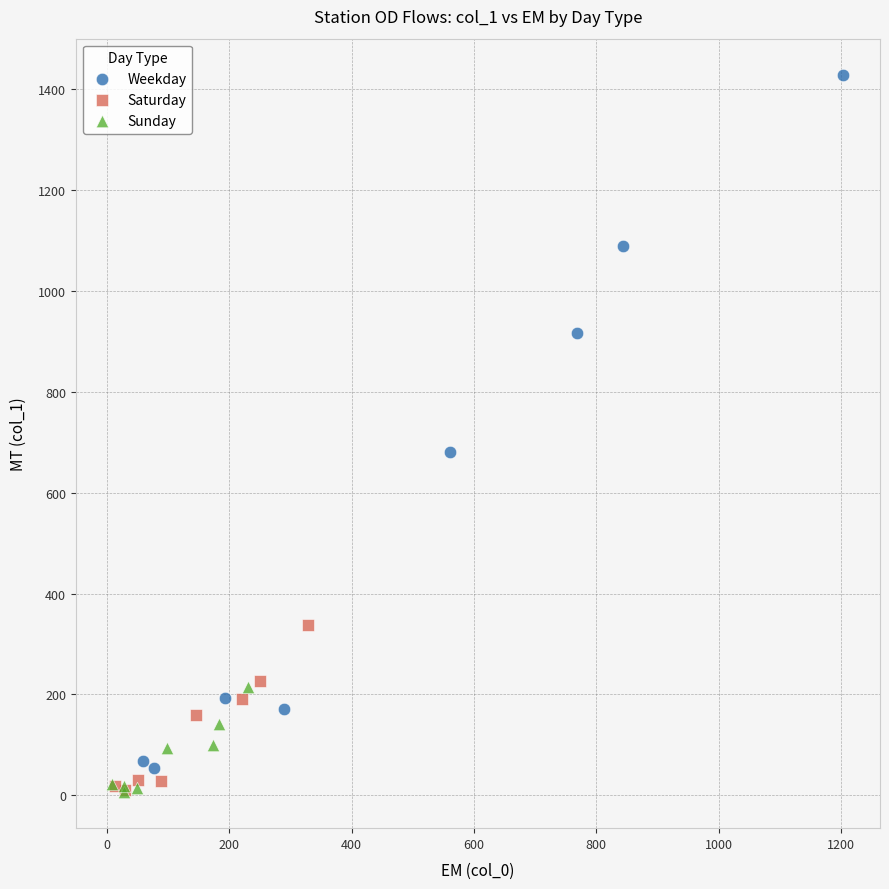

Which series reaches the maximum Y coordinate?

Weekday